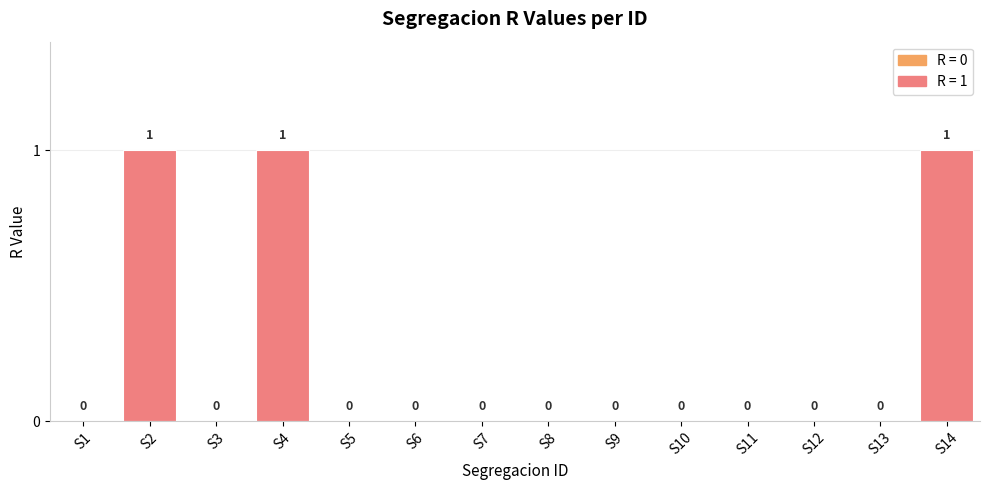

Reading right to left, list all the values displayed in this chart.

S14=1	S13=0	S12=0	S11=0	S10=0	S9=0	S8=0	S7=0	S6=0	S5=0	S4=1	S3=0	S2=1	S1=0